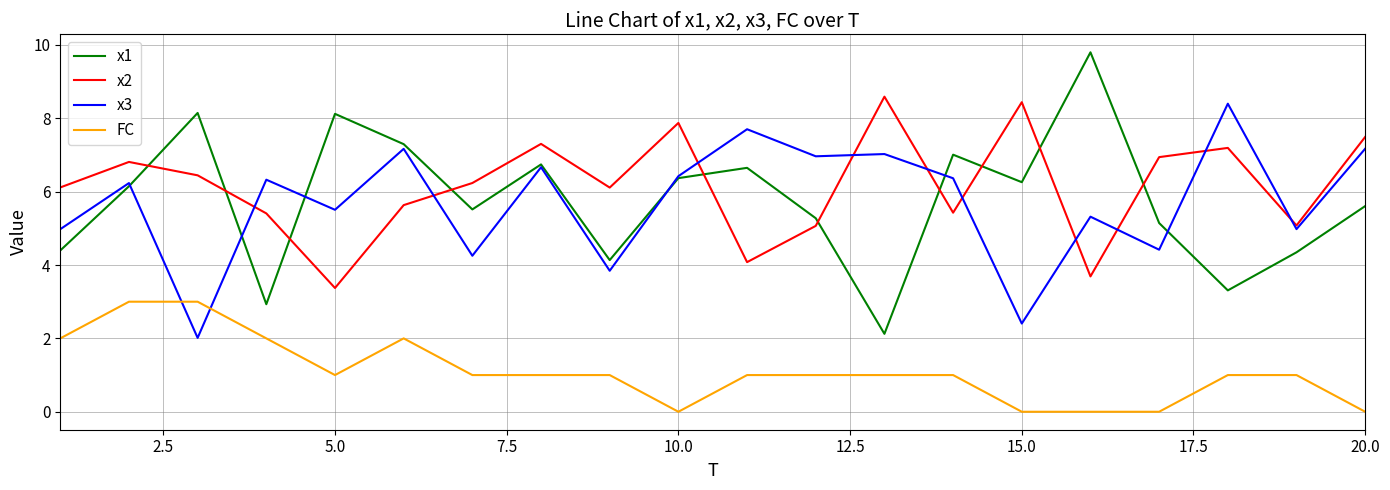

Which series has the largest range (max minus min)?

x1